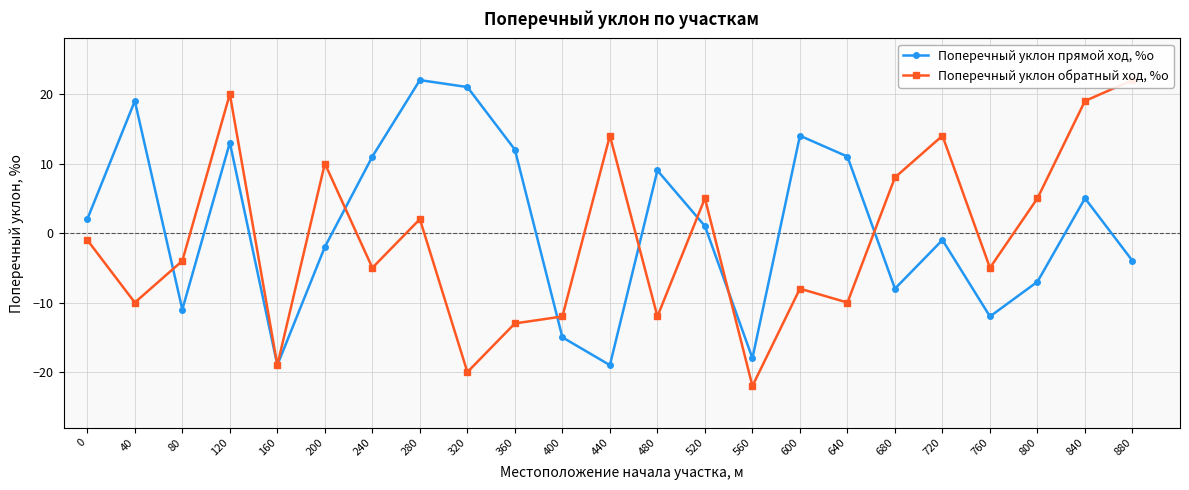

Which series has the largest range (max minus min)?

Поперечный уклон обратный ход, %о